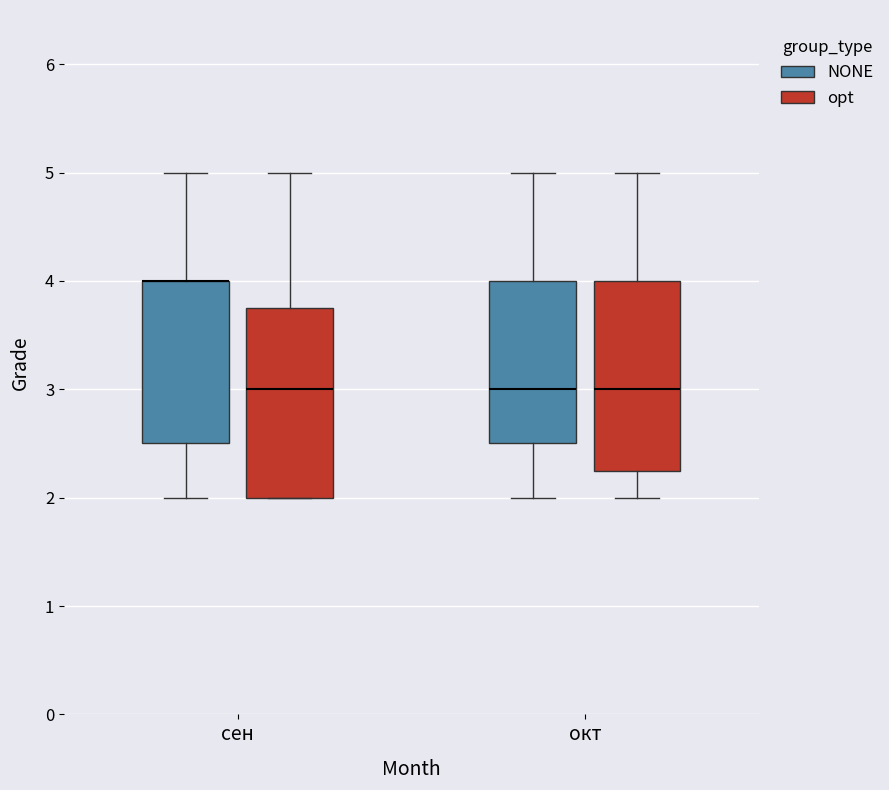

Reading left to right, read every box against the y-axis: the position of its median line, the range the box covers, and the ends of its whiskers. The values are not printed on the chart, so give them approximately, as read against the axis.

сен (NONE): median 4.0 (drawn on the box's upper edge), box 2.5 to 4.0, whiskers 2.0 to 5.0
сен (opt): median 3.0, box 2.0 to 3.8, whiskers 2.0 to 5.0
окт (NONE): median 3.0, box 2.5 to 4.0, whiskers 2.0 to 5.0
окт (opt): median 3.0, box 2.3 to 4.0, whiskers 2.0 to 5.0